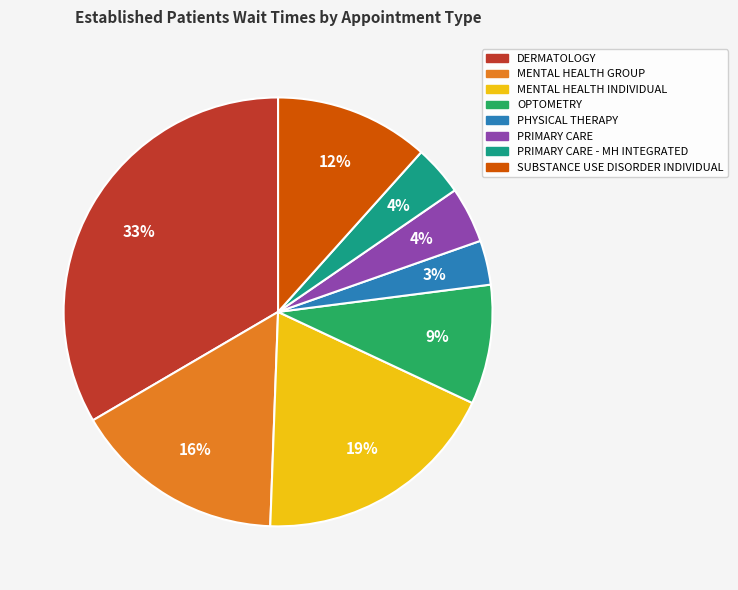

To the nearest percent, what is the difference between the largest and smallest slice percentages?

30%